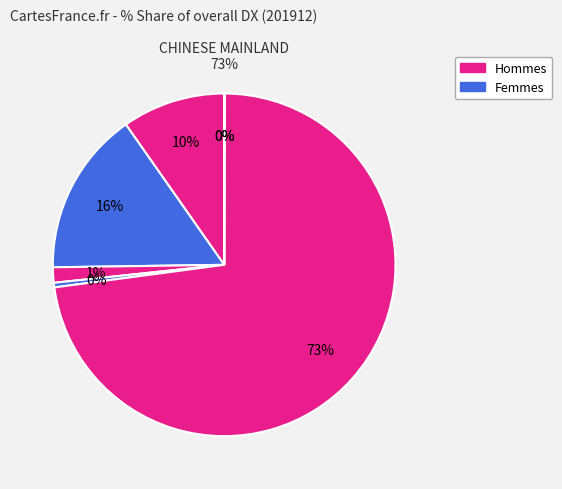

What is the majority slice?

CHINESE MAINLAND